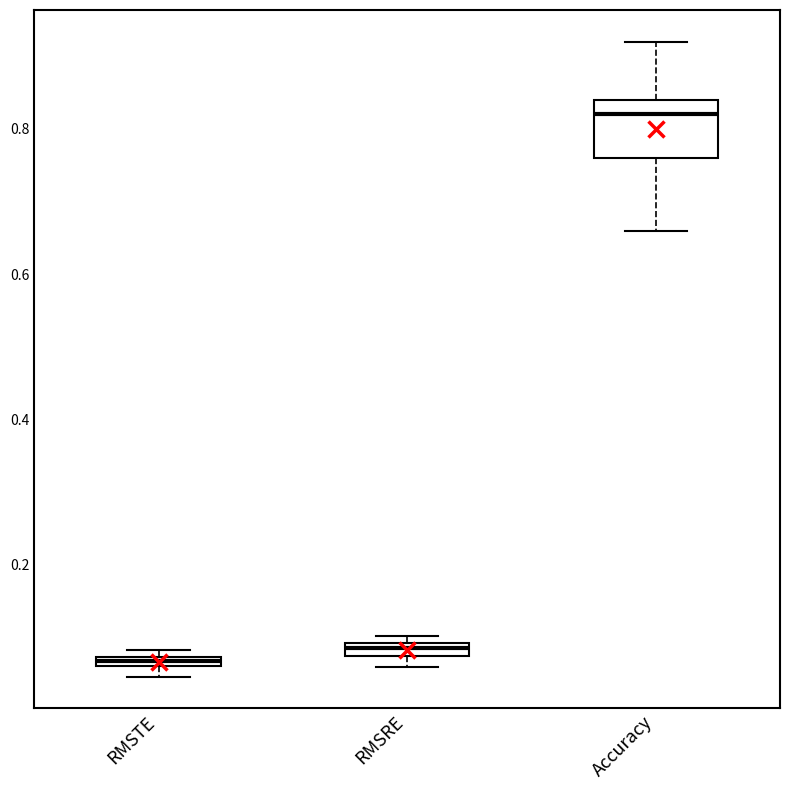

Which box's median line is the highest?

Accuracy